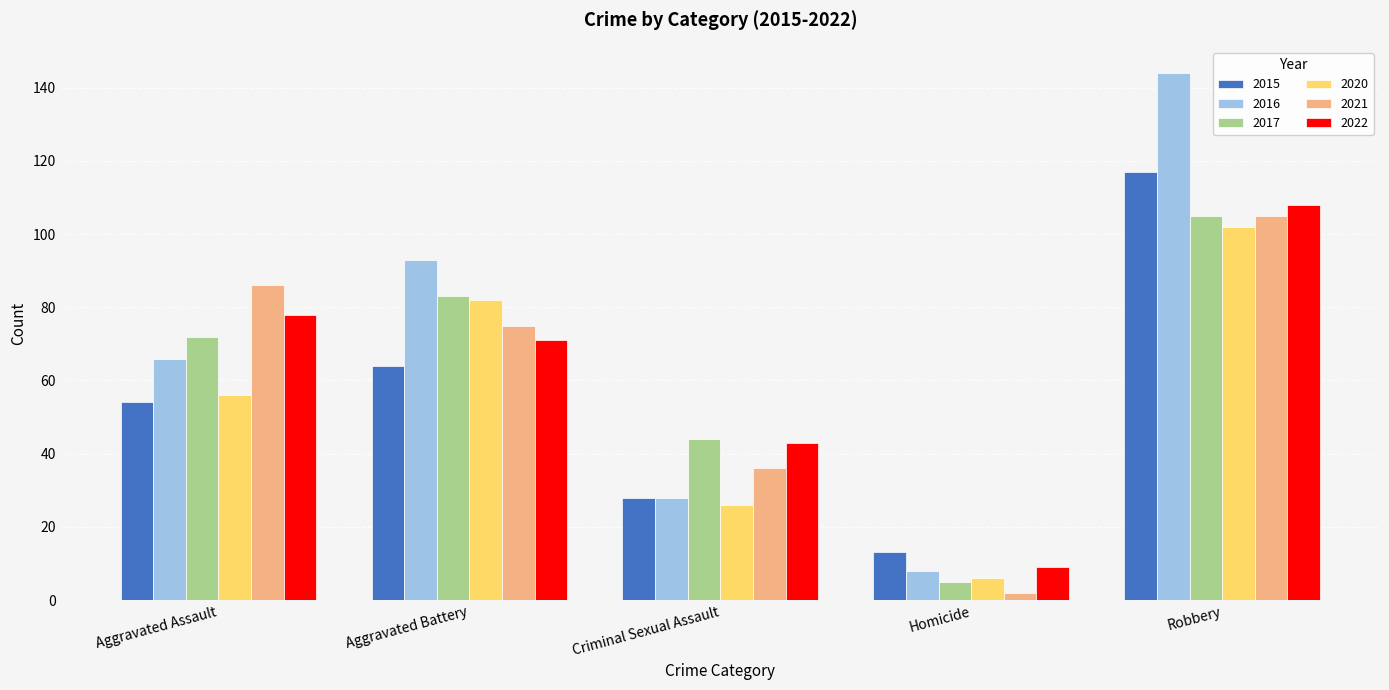

Which category has the lowest value in the 2017 series?

Homicide